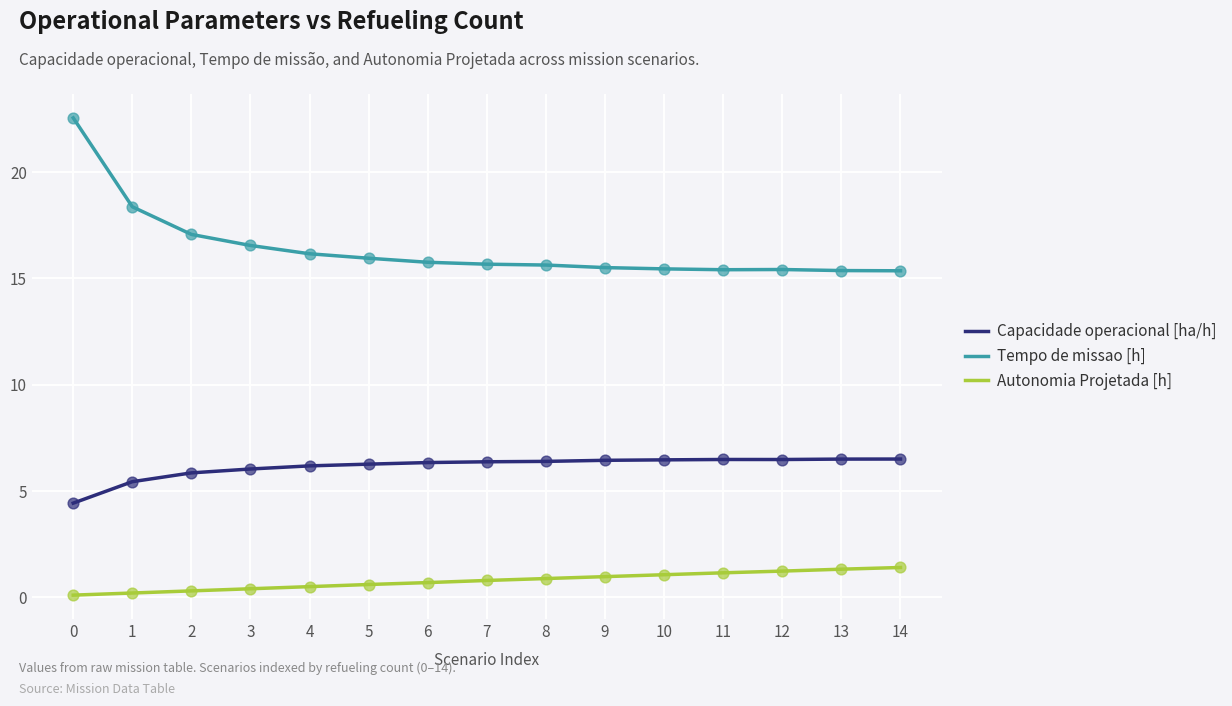

What are all the series names shown in the legend?

Capacidade operacional [ha/h], Tempo de missao [h], Autonomia Projetada [h]